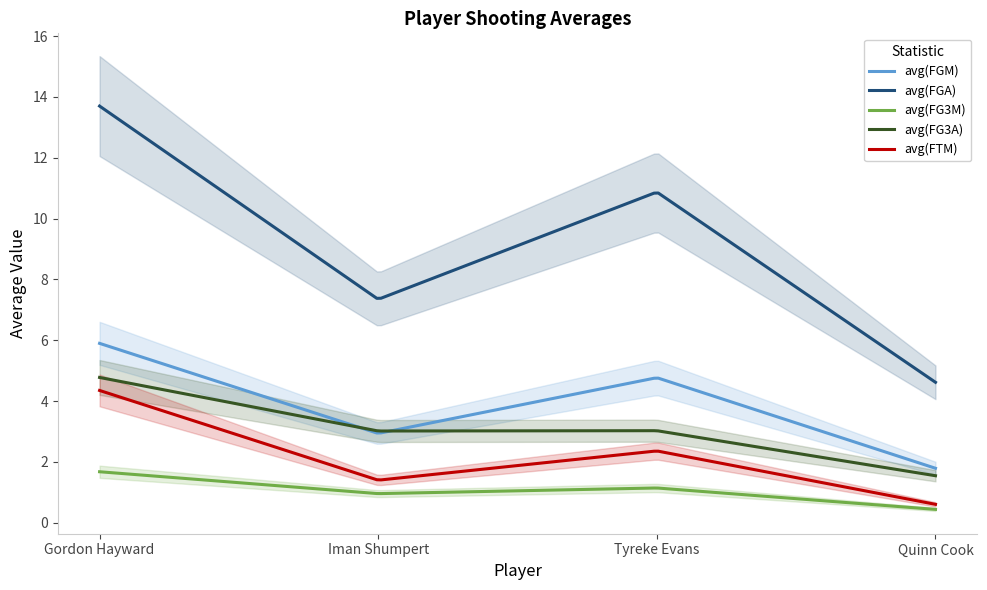

What is the spread (max minus min) of values at Gordon Hayward?

12.9